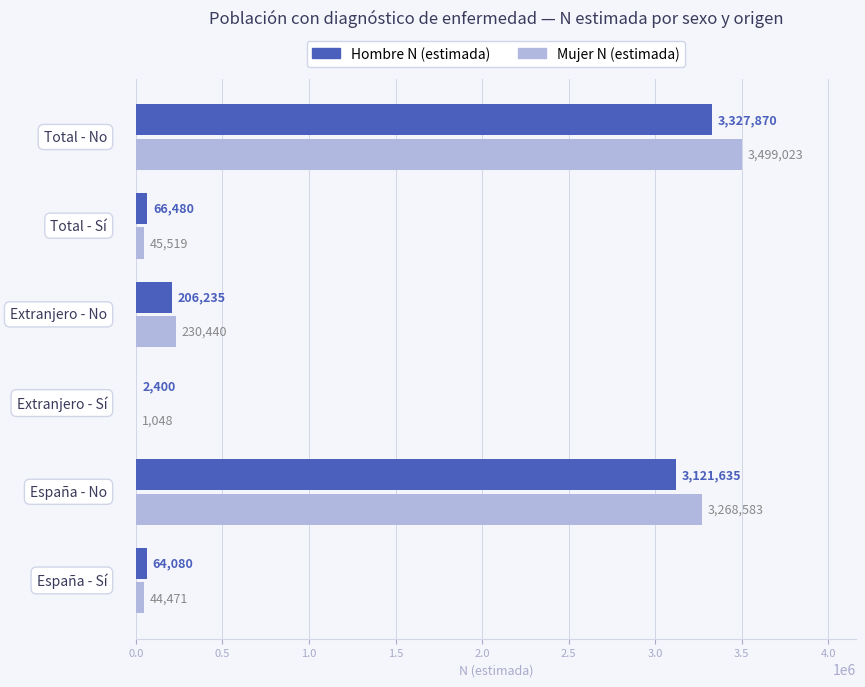

What is the maximum value shown in the chart?

3499023